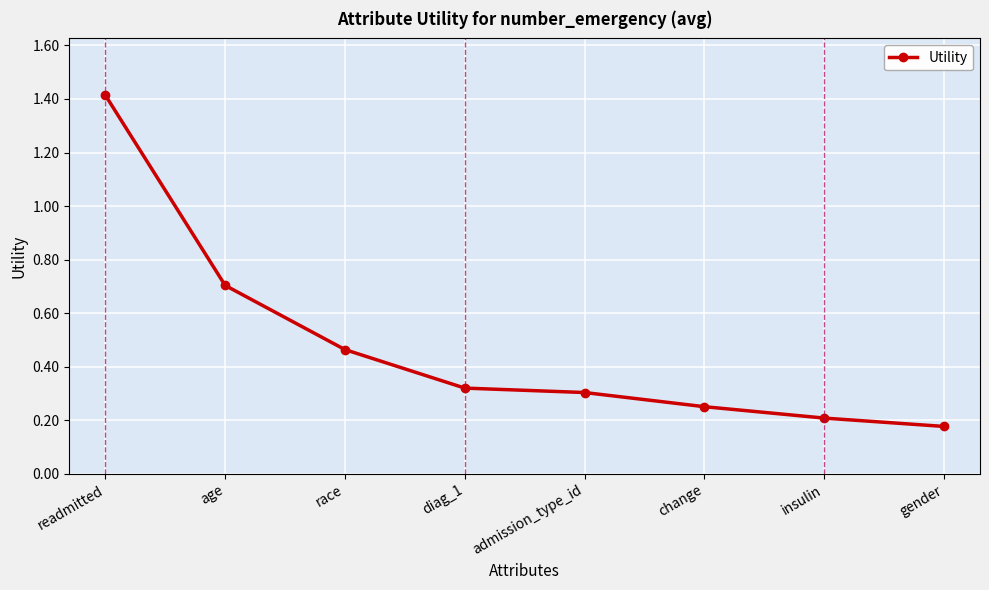

List the labels in order of value, largest first.

readmitted, age, race, diag_1, admission_type_id, change, insulin, gender